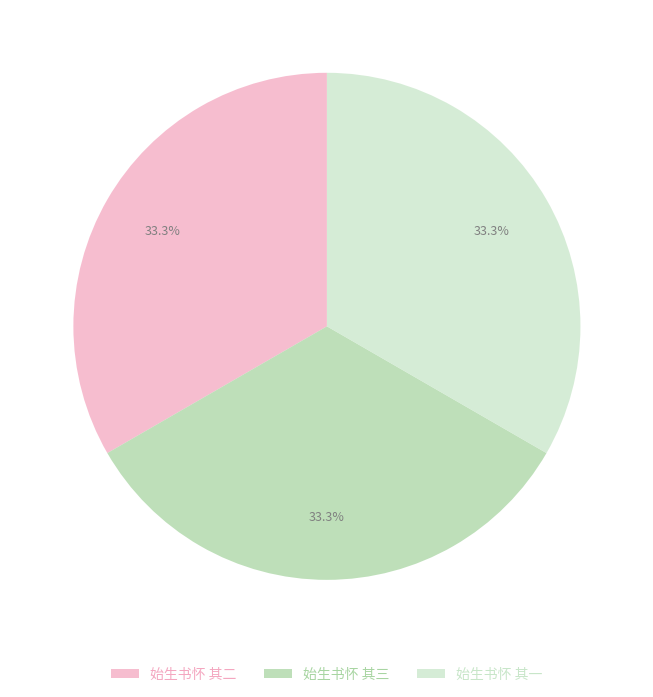

How much of the chart is everything except 始生书怀 其一?

66.7%